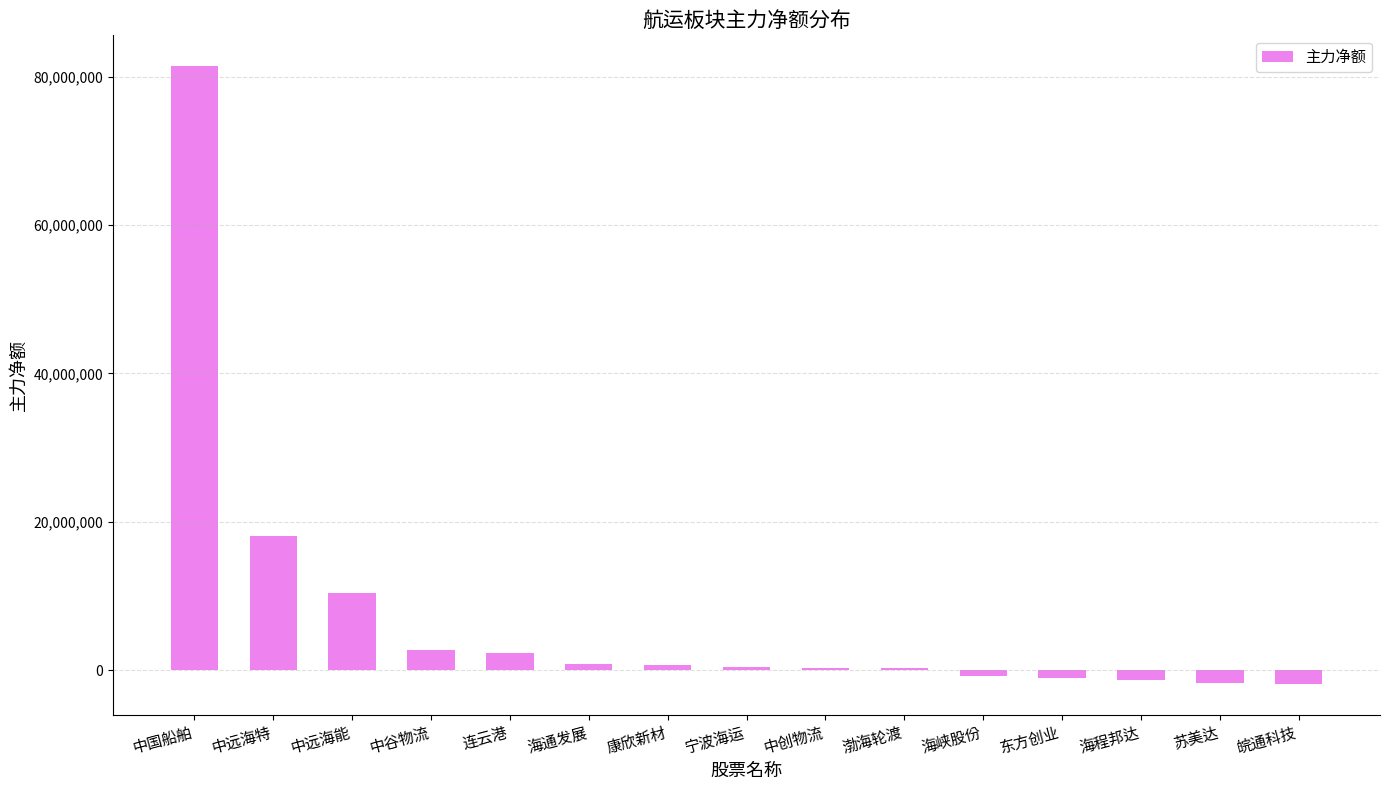

Which label corresponds to the largest value in the chart?

中国船舶